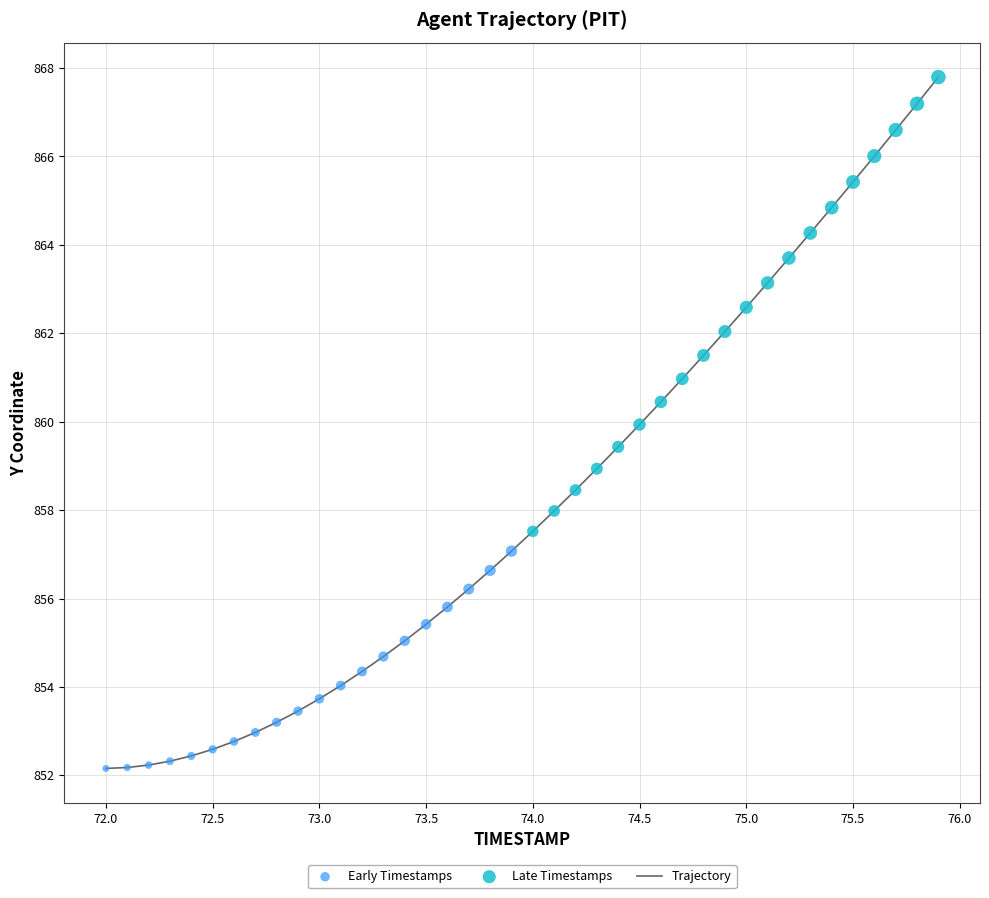

What is the difference between the maximum and minimum values?

15.6